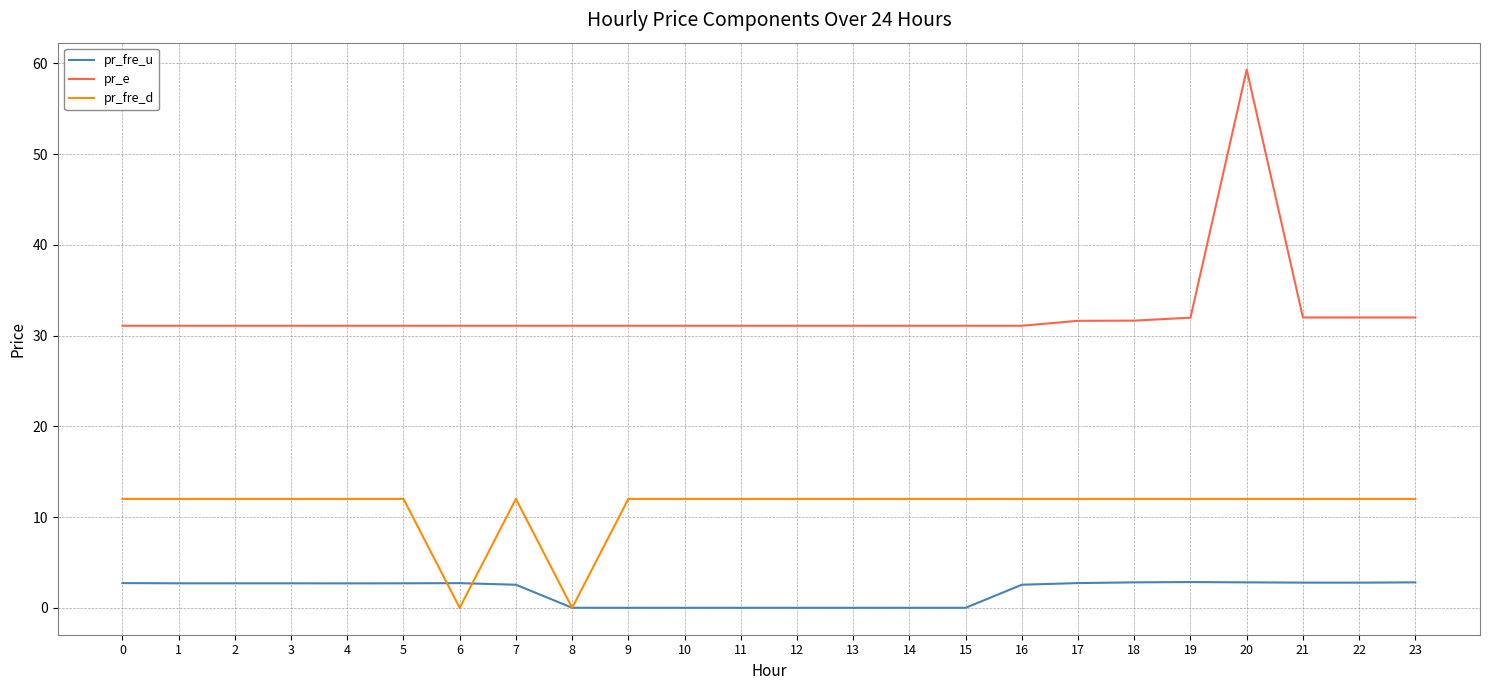

Which series changed the most between 1 and 12?

pr_fre_u